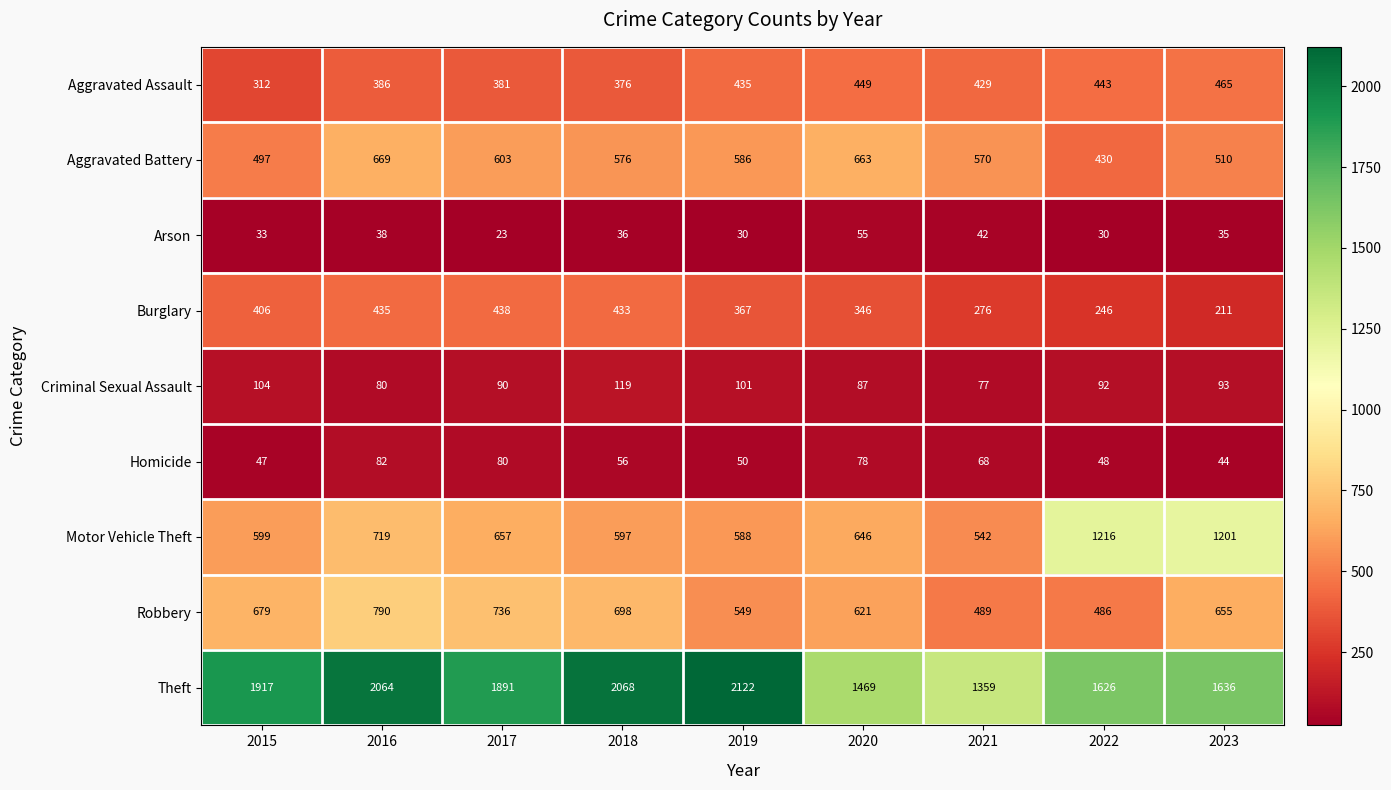

Where does the Aggravated Assault series first go above 429?

2019